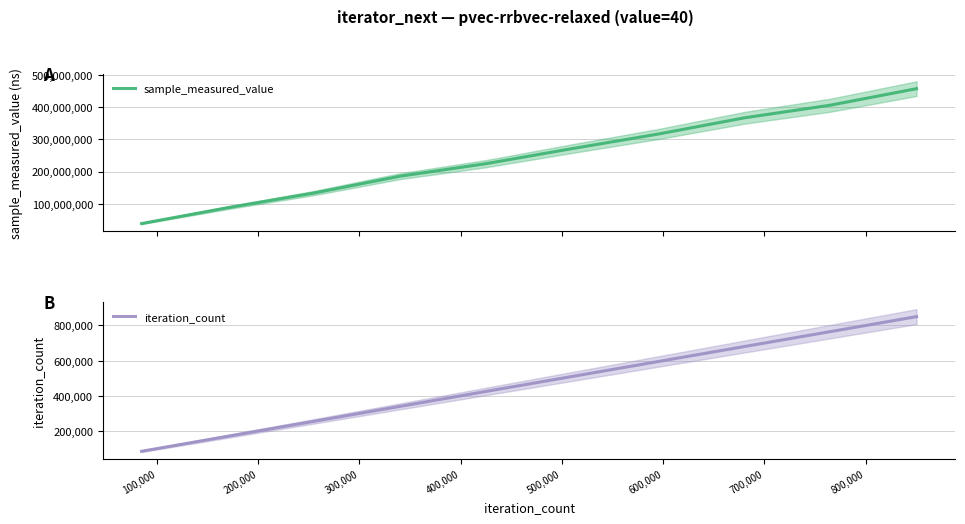

What is the minimum value for sample_measured_value?

38114414